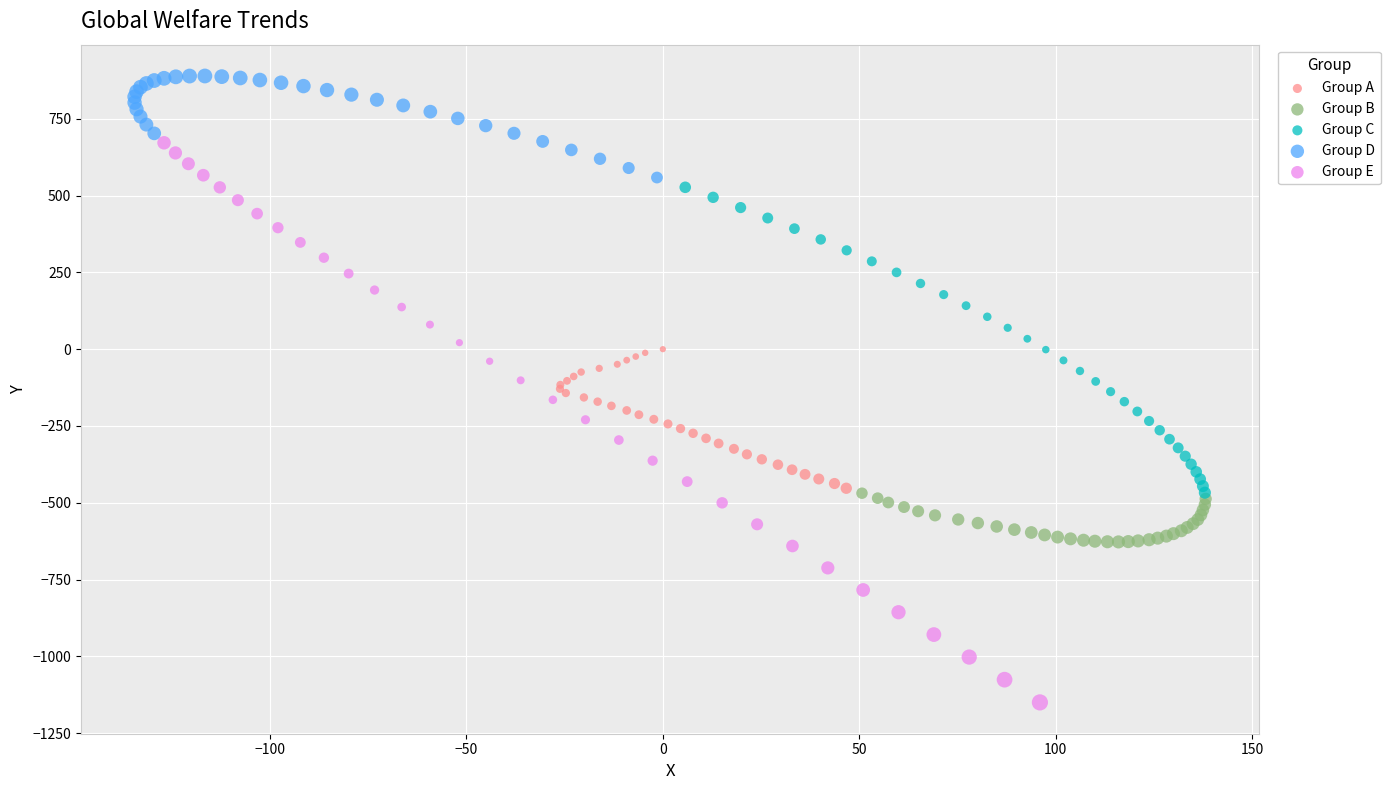

What are all the series names shown in the legend?

Group A, Group B, Group C, Group D, Group E